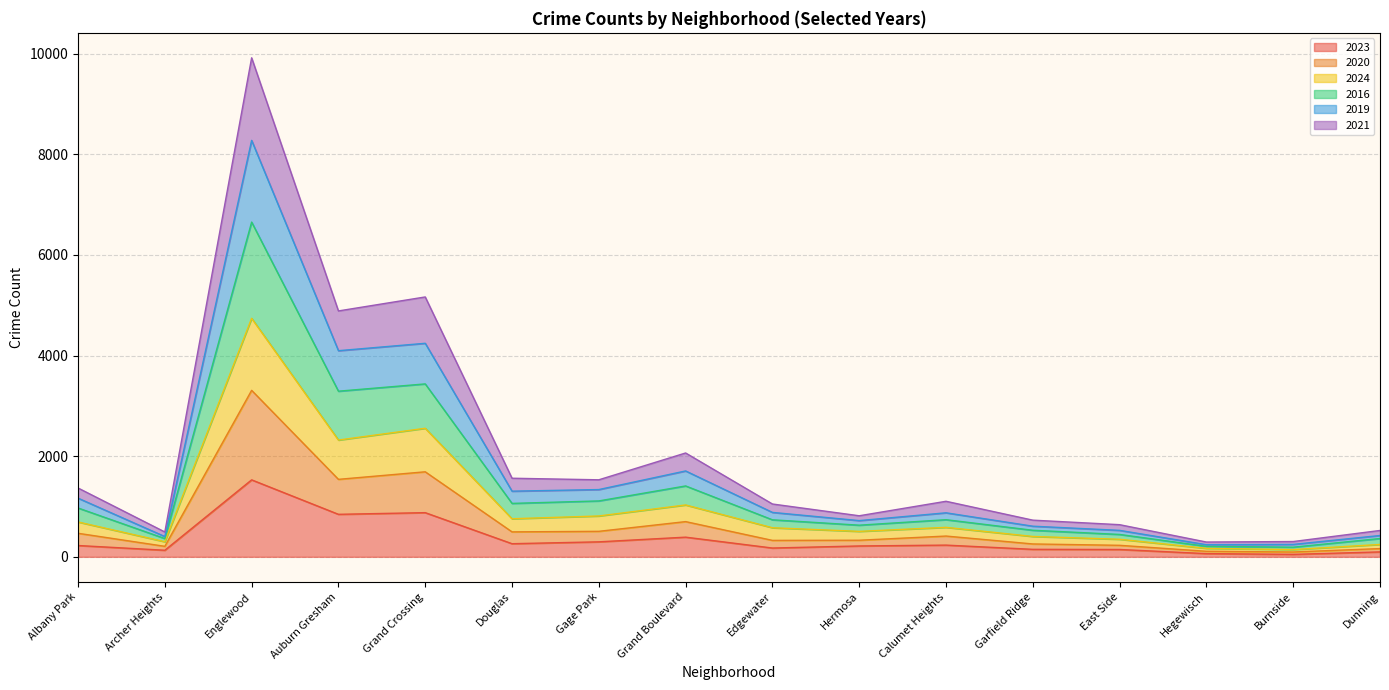

True or false: 2023 has a value of 209 at Garfield Ridge.

False